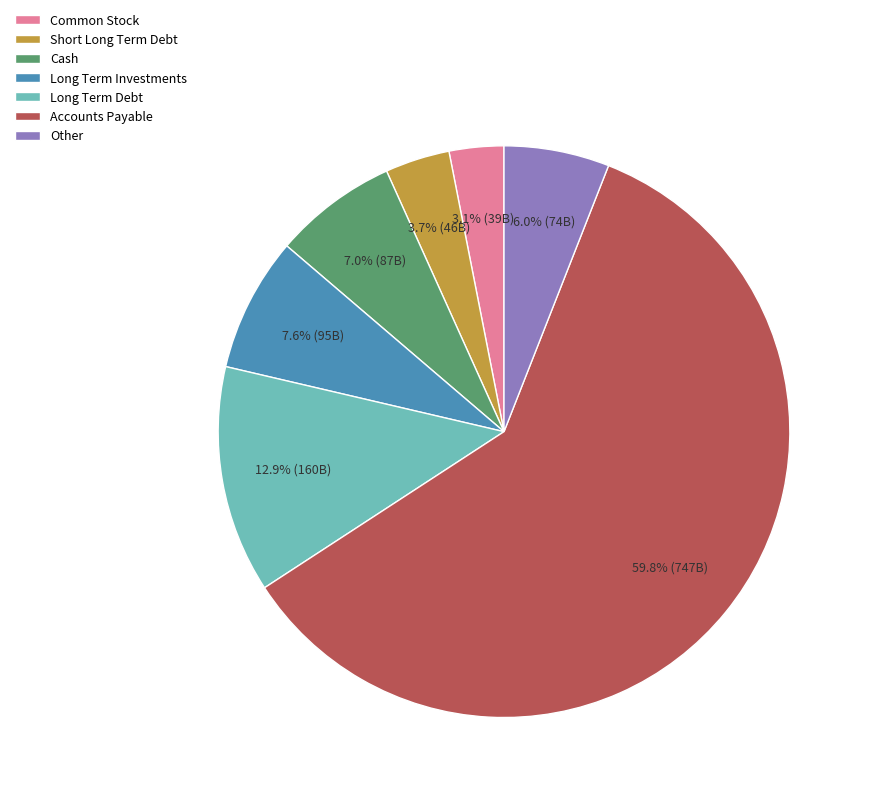

Is the sum of Long Term Debt and Long Term Investments greater than half?

No